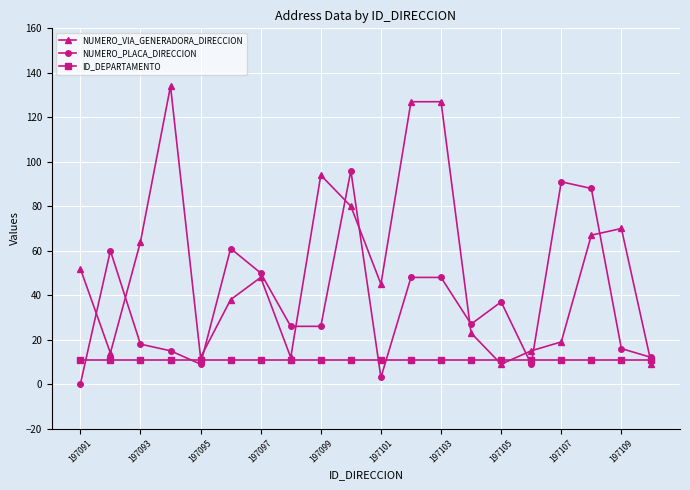

What is the value of the NUMERO_VIA_GENERADORA_DIRECCION point at the 12th from the left?

127